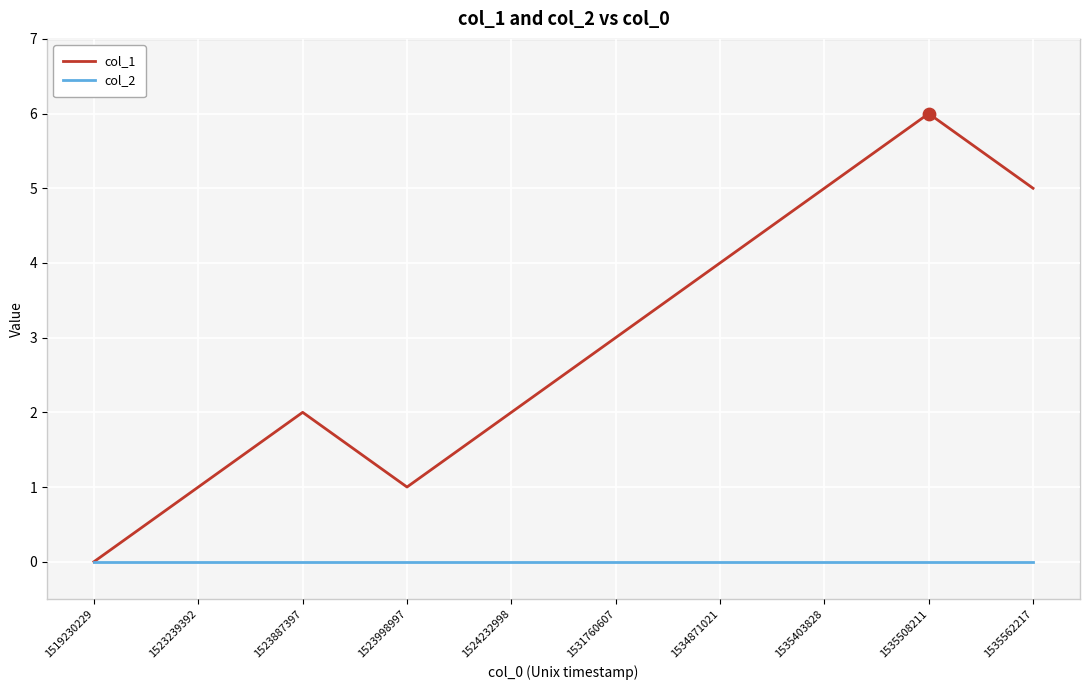

Which series changed the most between 1534871021 and 1535508211?

col_1